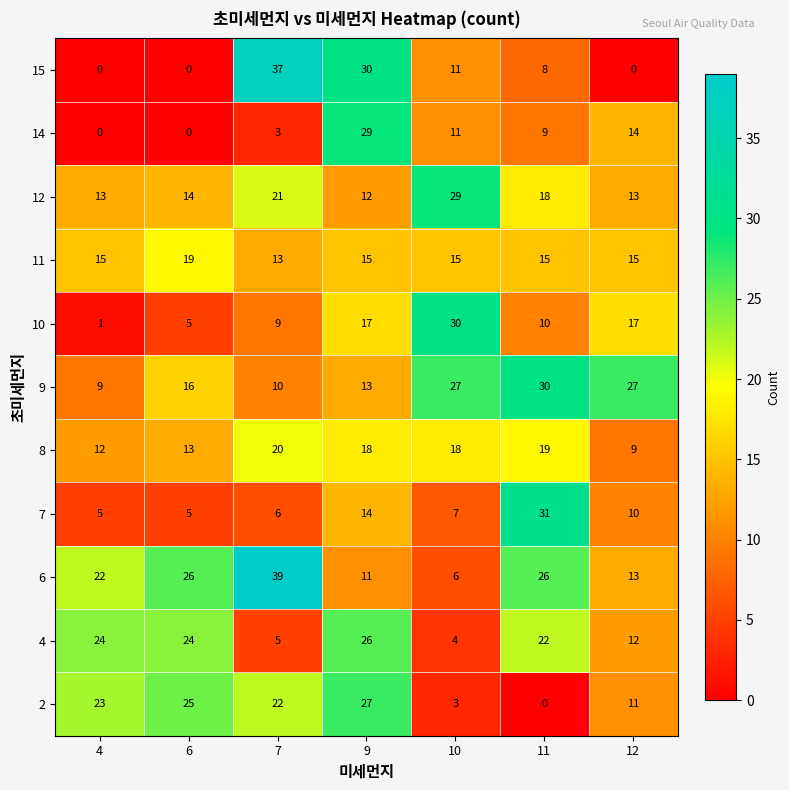

Which category has the highest value across all series?

7